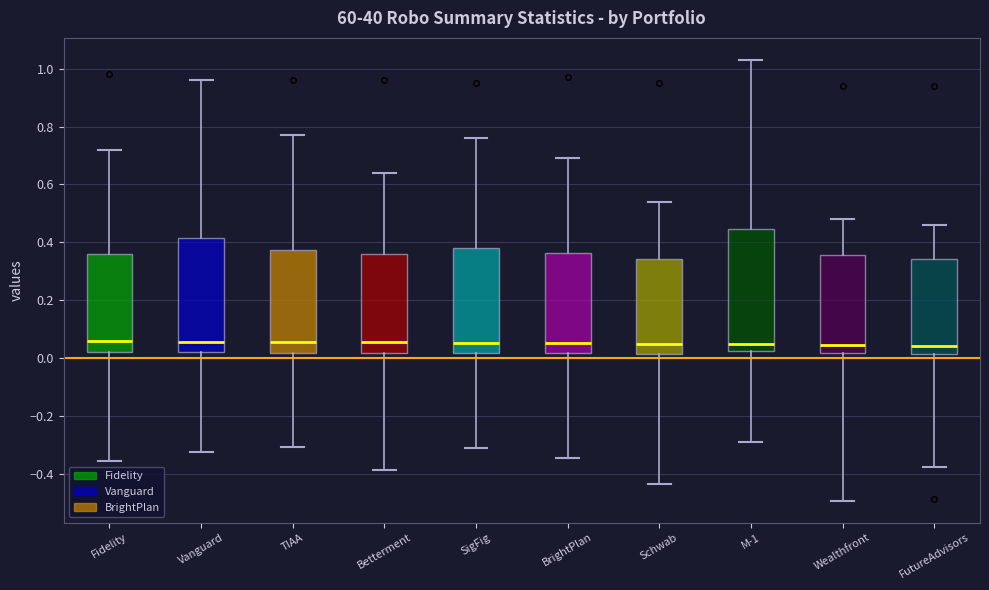

Comparing the boxes themselves (not the whiskers), which one is the tallest?

M-1